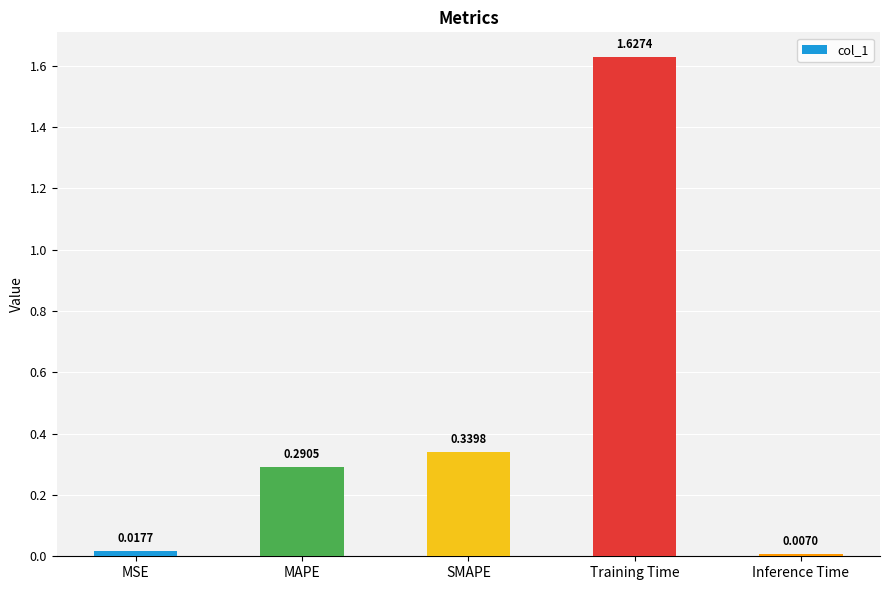

How many bars are there in total?

5